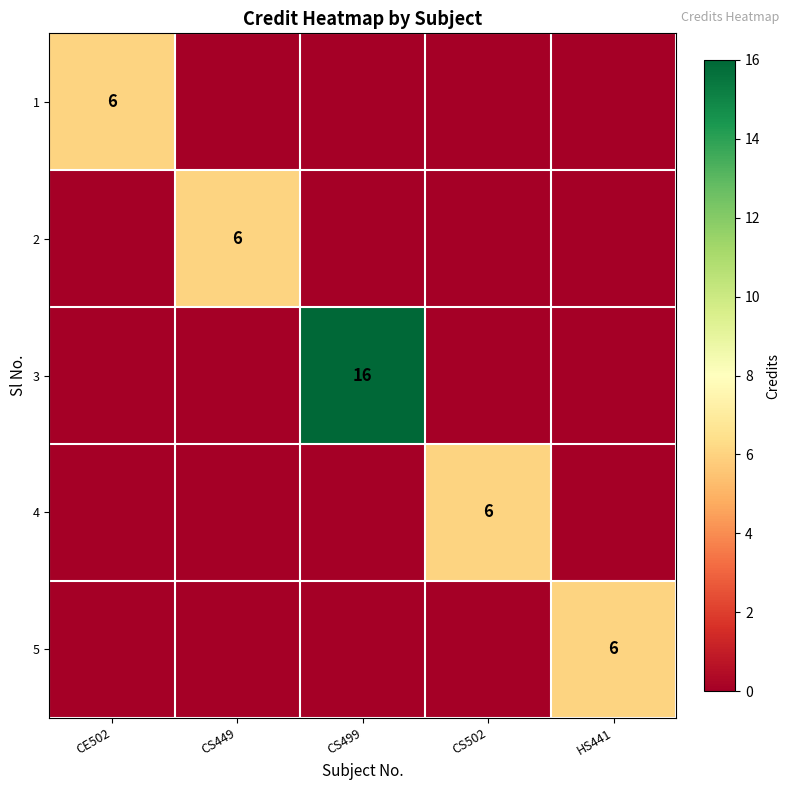

The value of 5 at HS441 is 1. True or false?

False